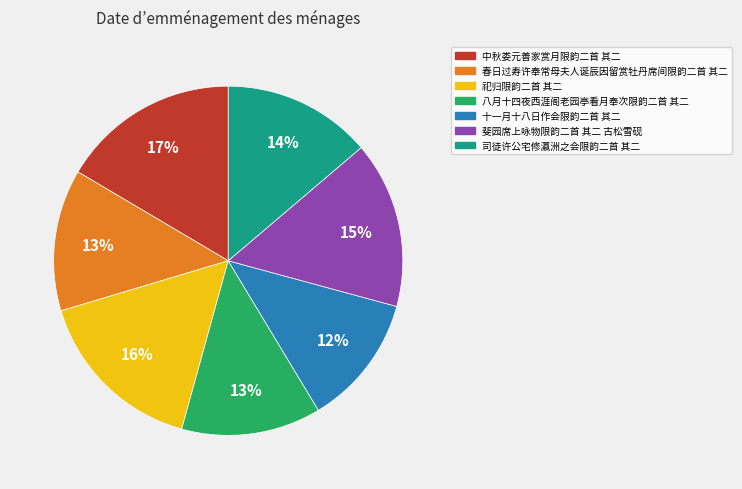

How many slices are in this pie chart?

7